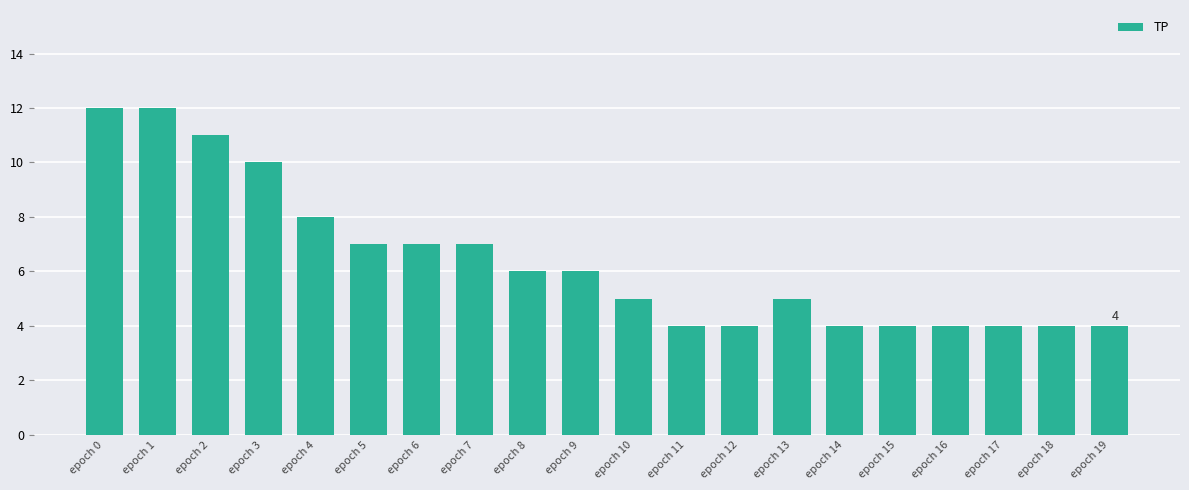

Count the number of data series in this chart.

1